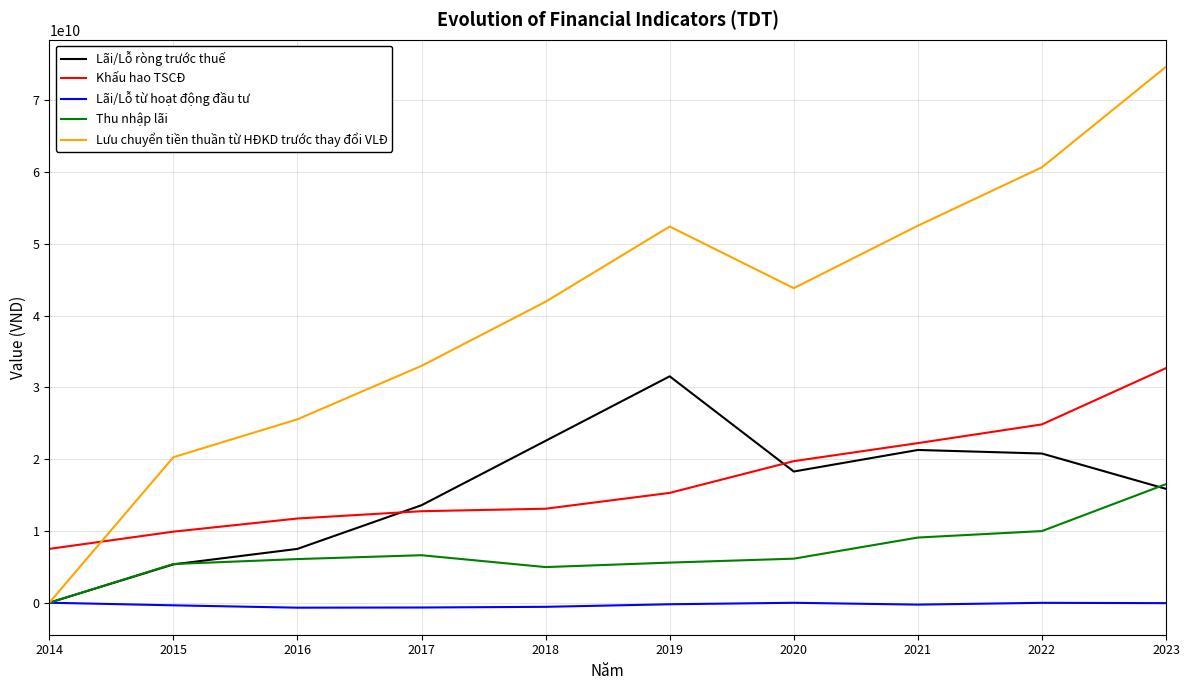

What is the maximum value shown in the chart?

74662583238